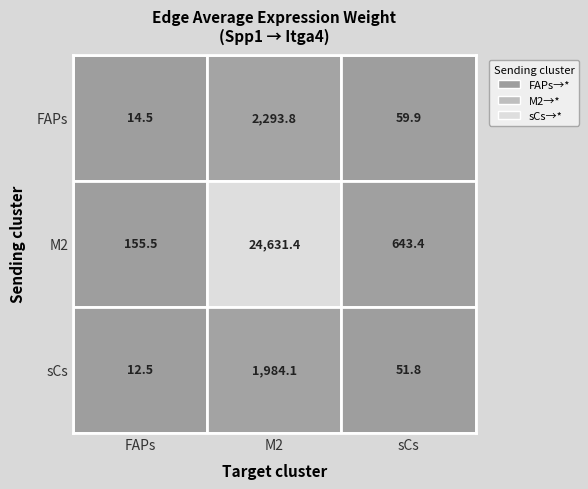

What is the maximum value shown in the chart?

24631.4